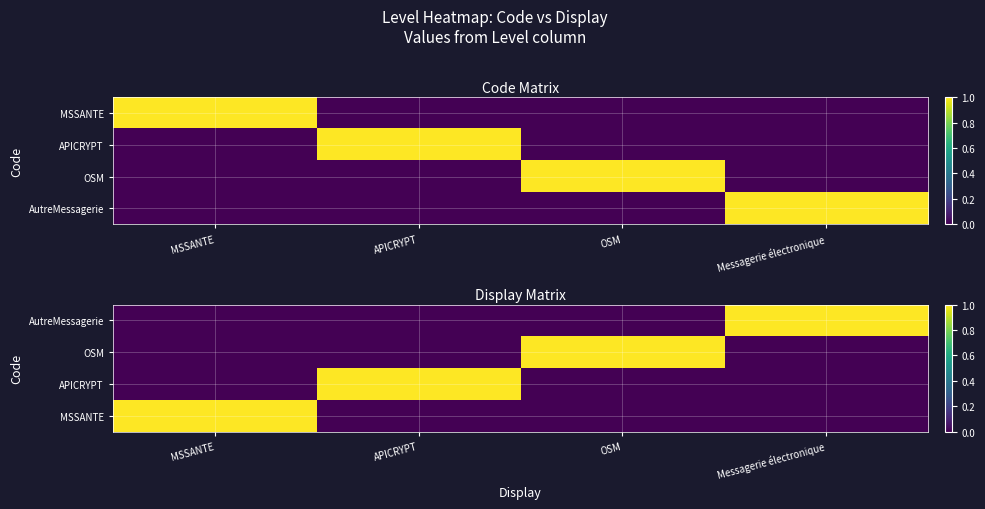

Is it true that OSM equals 1 at OSM?

True